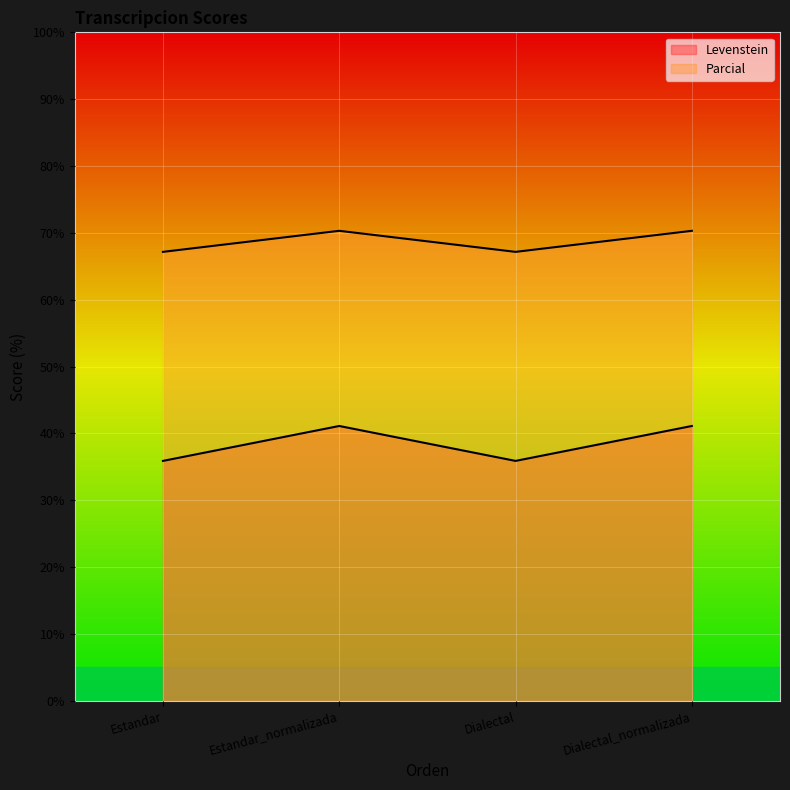

What is the sum of all Parcial values?

275.0